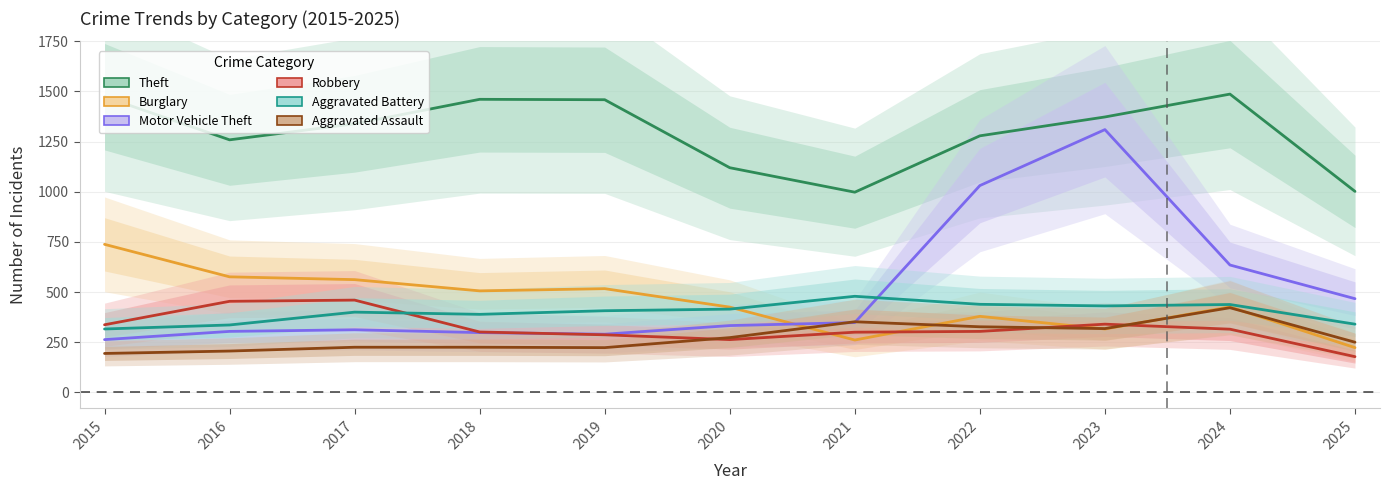

What is the average value of the Theft series?

1296